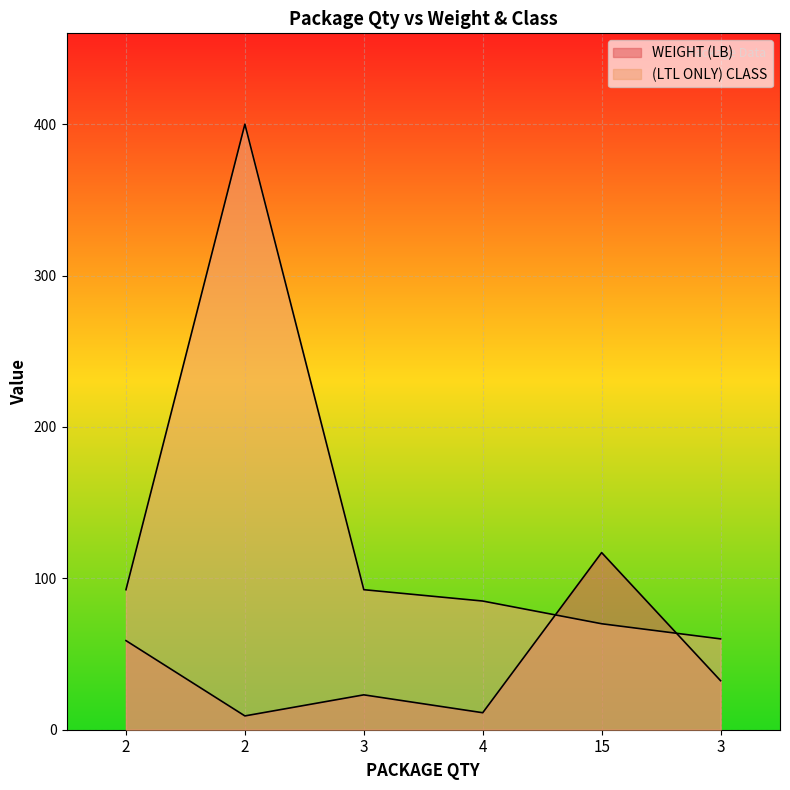

True or false: WEIGHT (LB) has more than 2 interior local peaks.

False